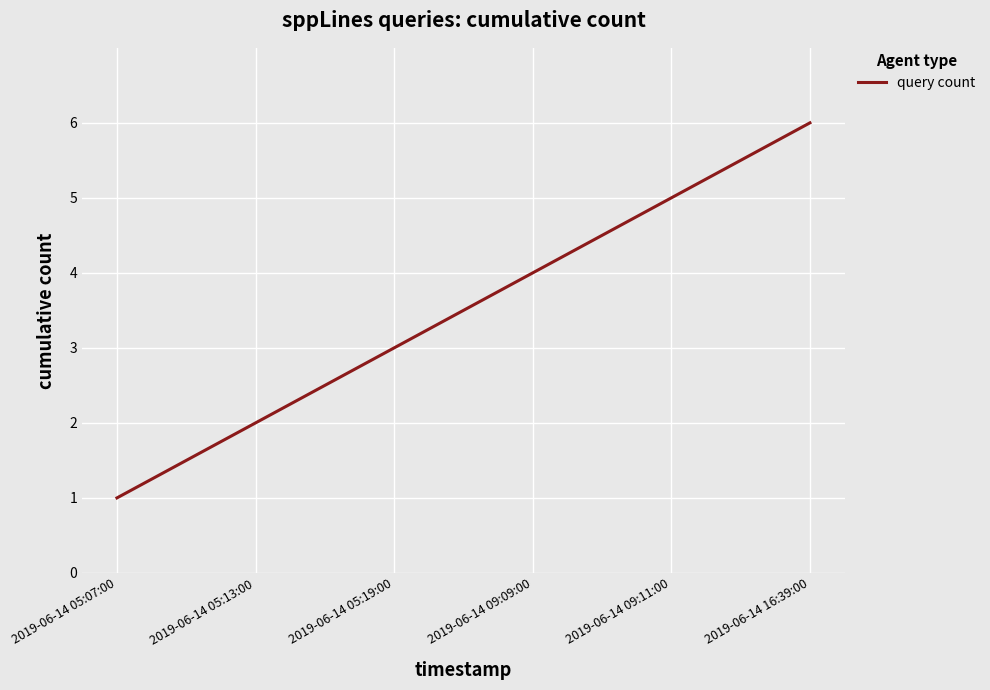

Which category has the highest value across all series?

2019-06-14 16:39:00